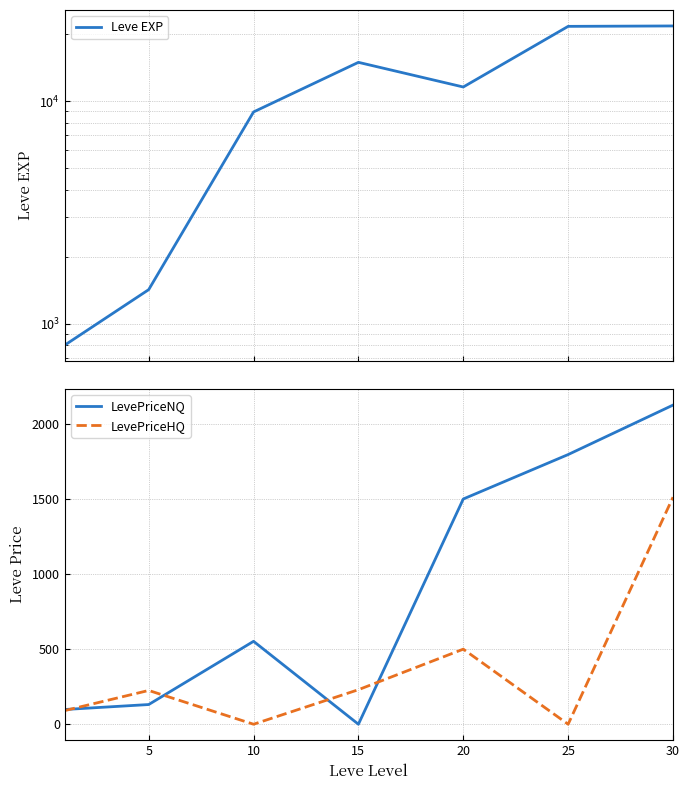

At 15, list the series in order from largest to smallest.

Leve EXP, LevePriceHQ, LevePriceNQ